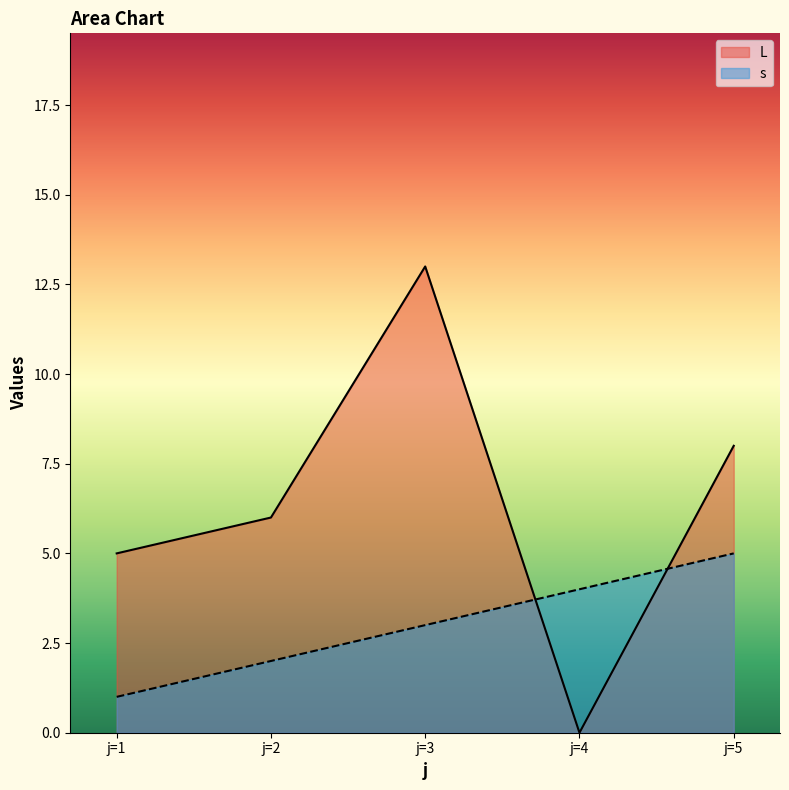

Which label corresponds to the largest value in the chart?

j=3